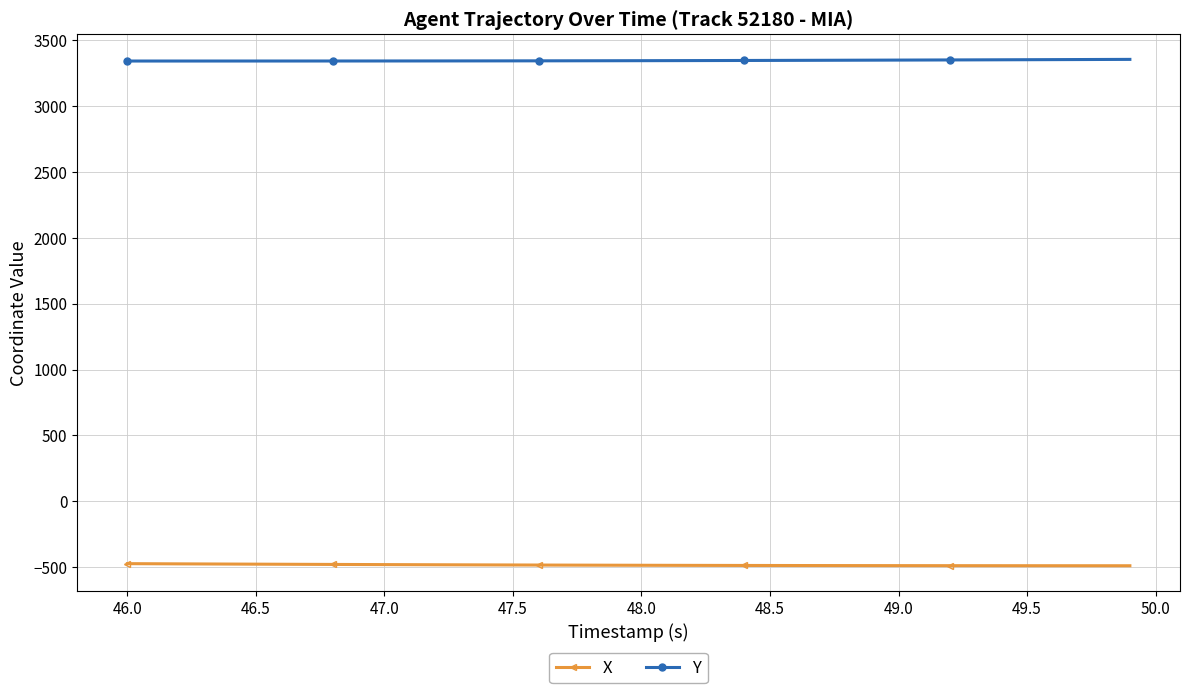

Rank the series by their maximum value, from lowest to highest.

X, Y